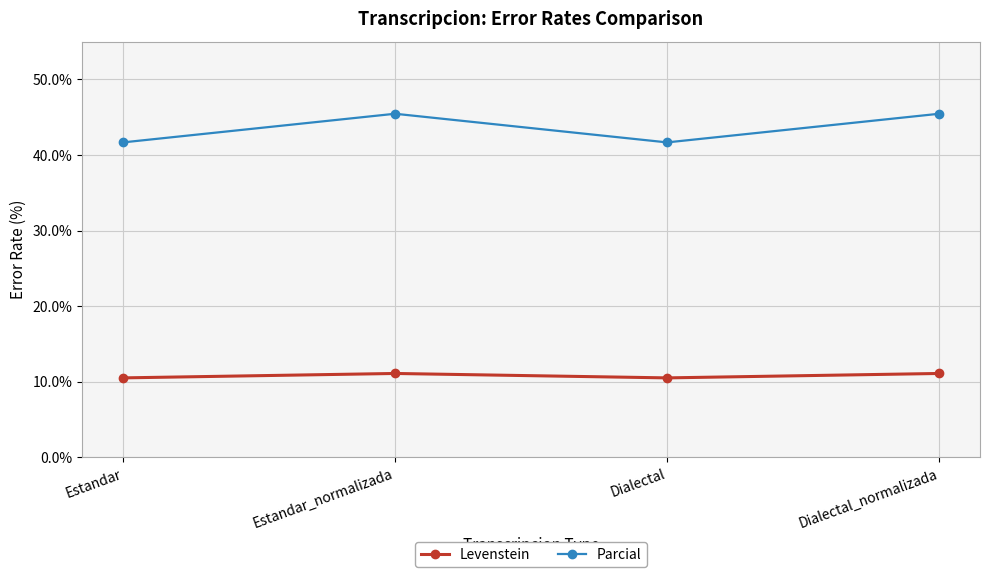

The Parcial series shows 41.7 at Estandar. True or false?

True